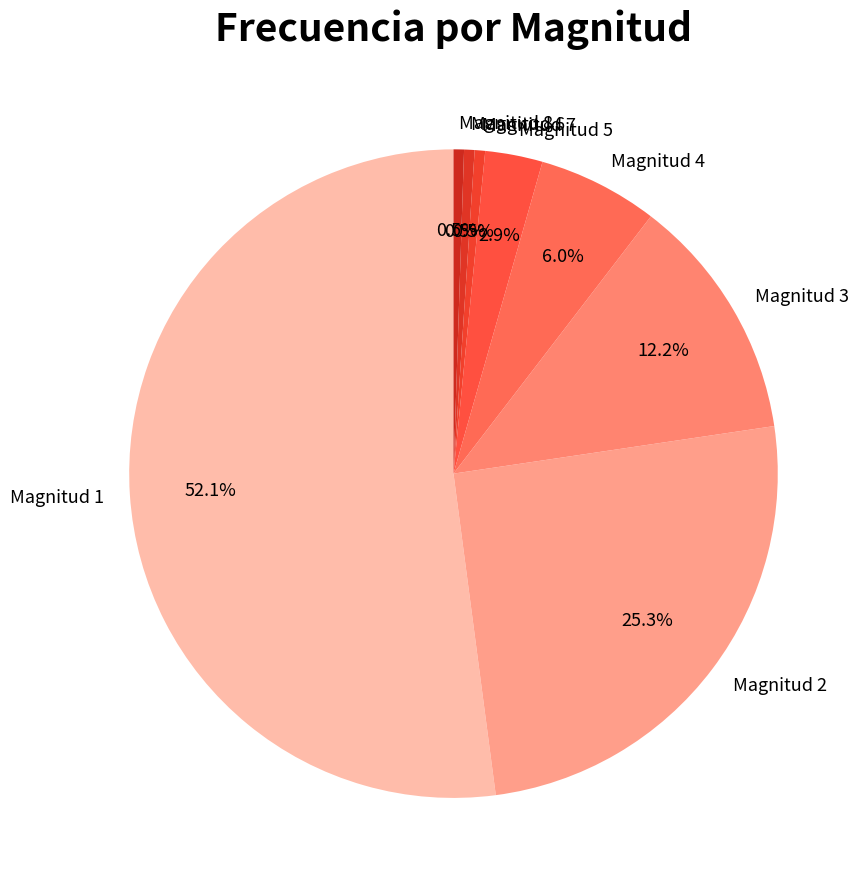

Which has a higher value, Magnitud 4 or Magnitud 1?

Magnitud 1